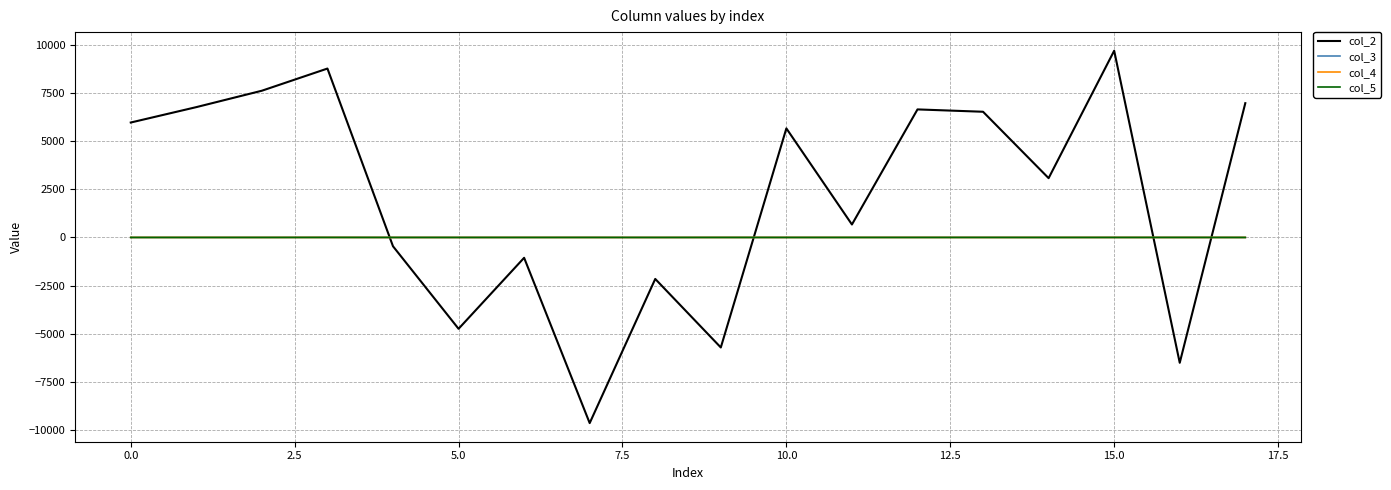

What is the difference between the second highest and minimum values in the col_4 series?

2.4